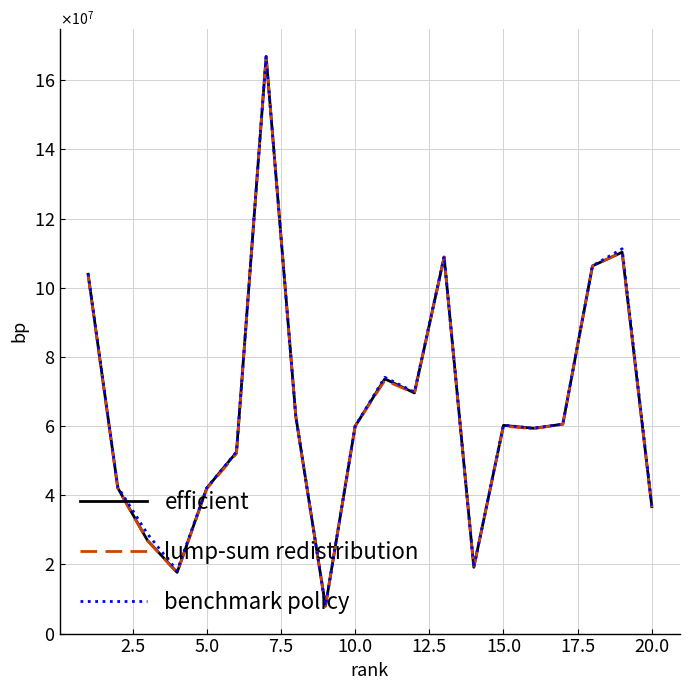

Which series has the largest total across all categories?

benchmark policy